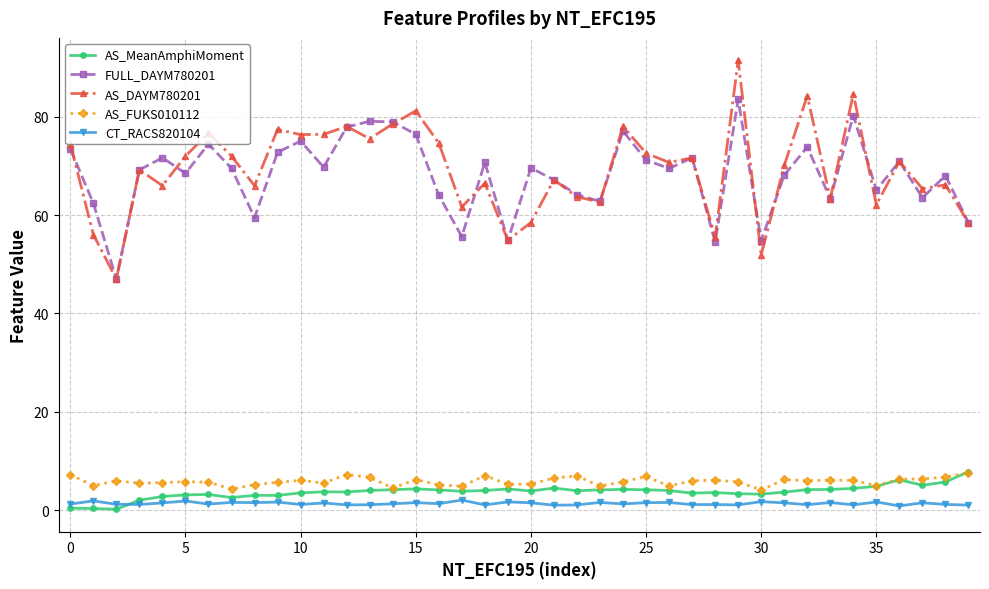

At how many categories does at least one series exceed 21?

40